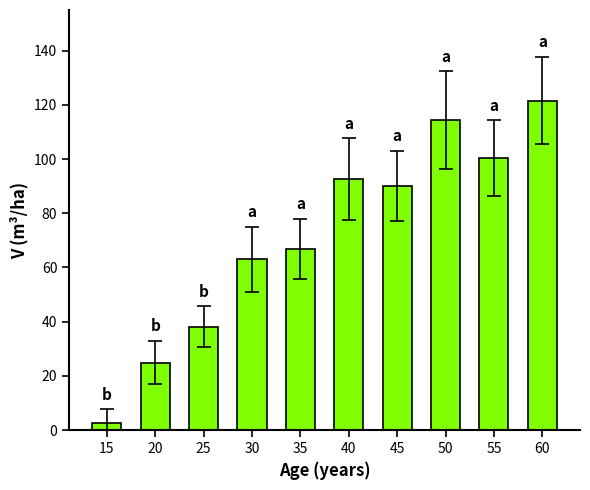

Between 20 and 15, which is larger?

20